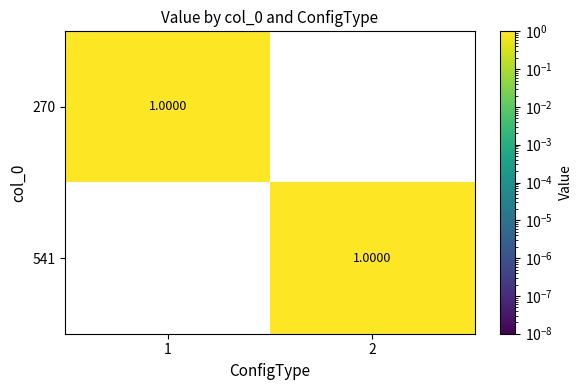

What is the total value across all series at 2?

1